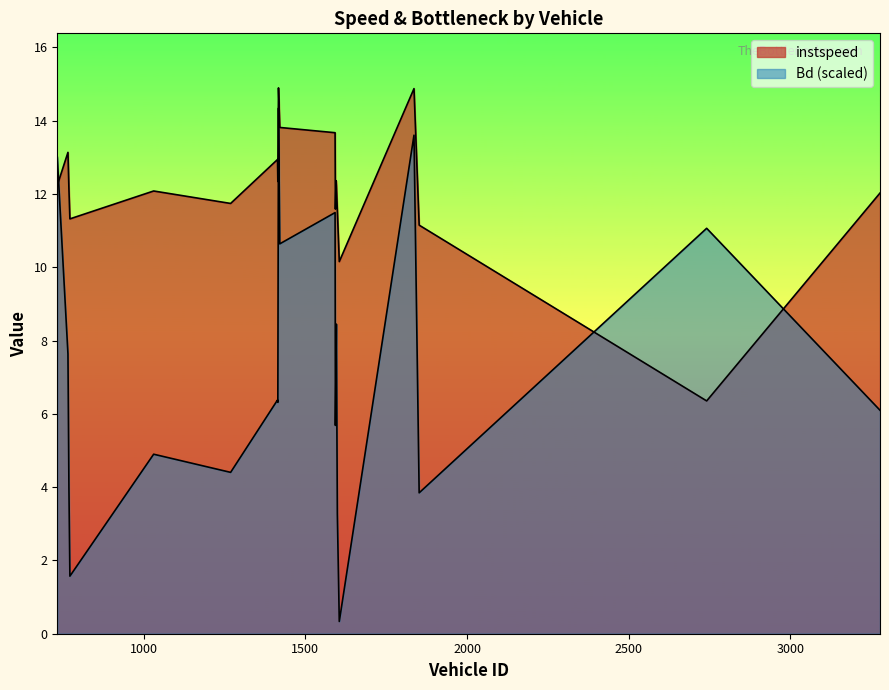

What position from the left is 1593.0?

12